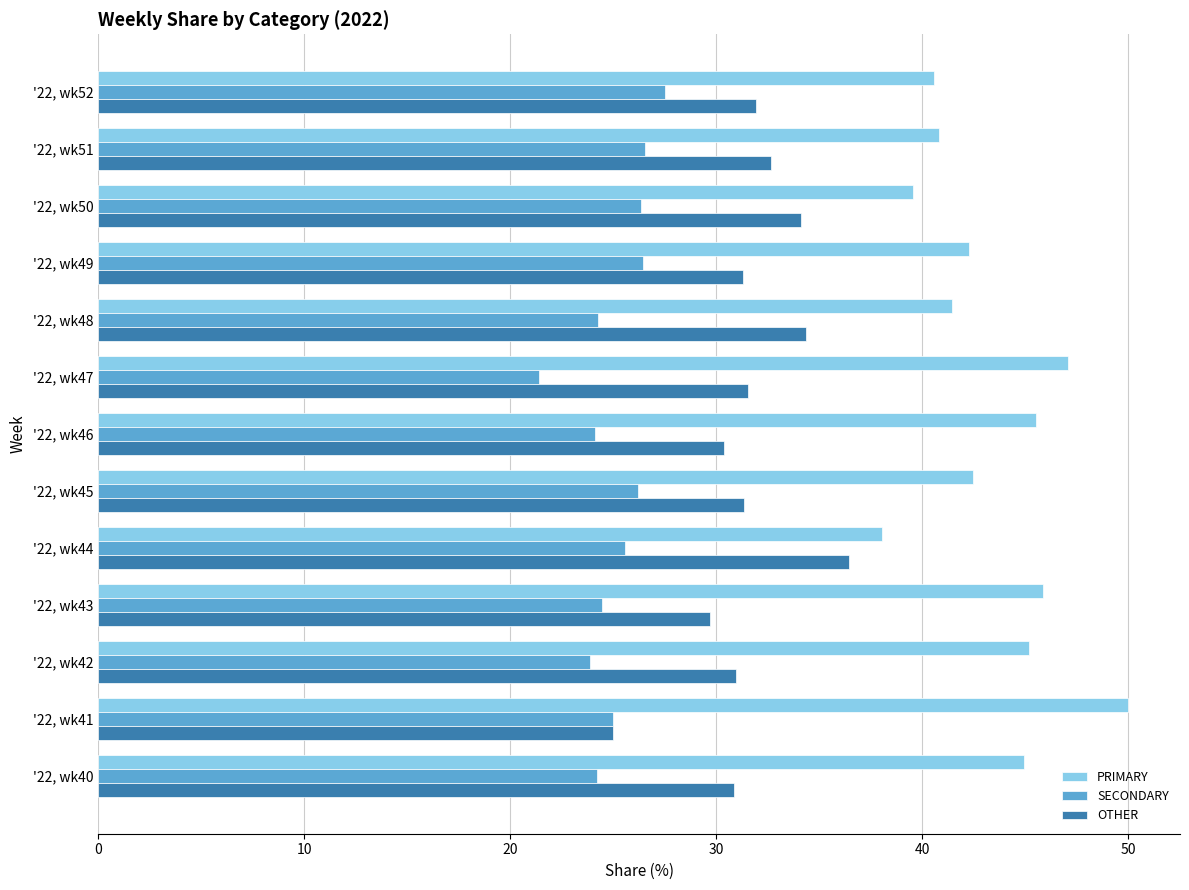

What is the sum of all PRIMARY values?

563.6